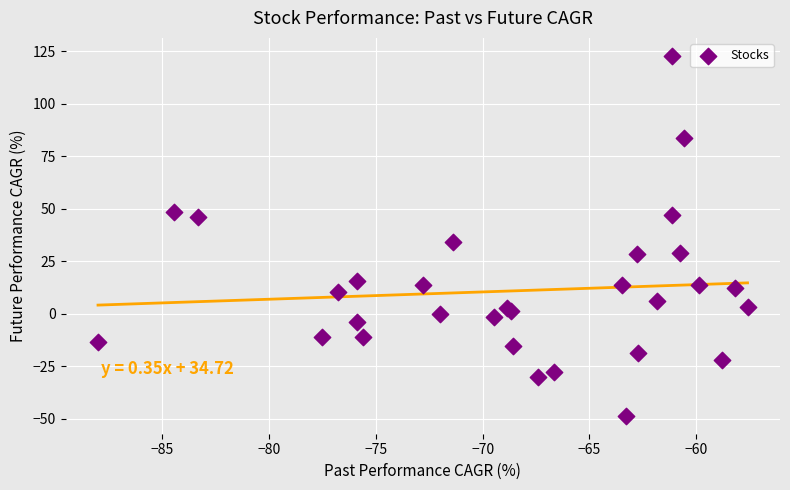

What Y value in the scatter plot is closest to 37?

34.2